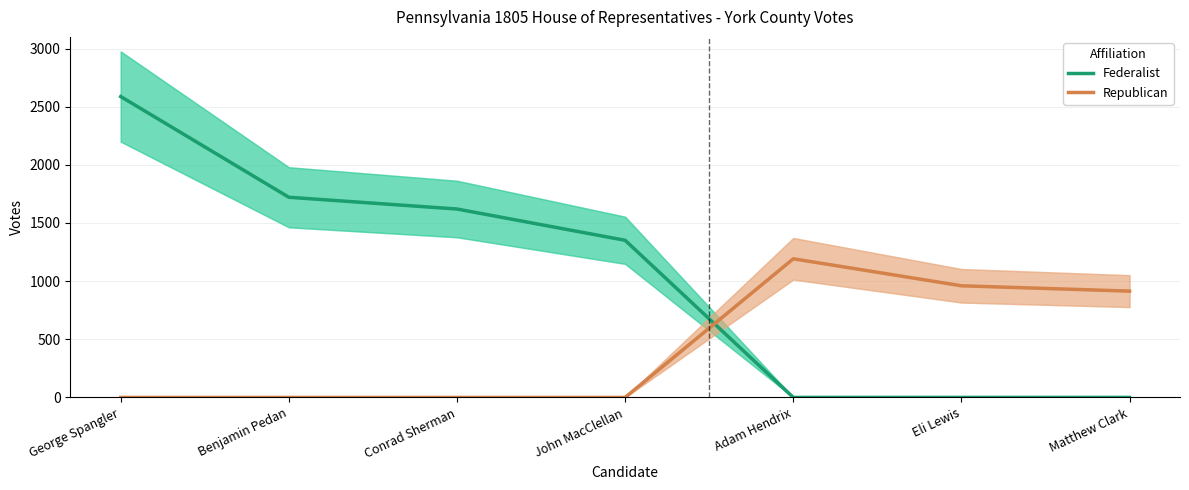

List the series in order of their overall mean, highest first.

Federalist, Republican